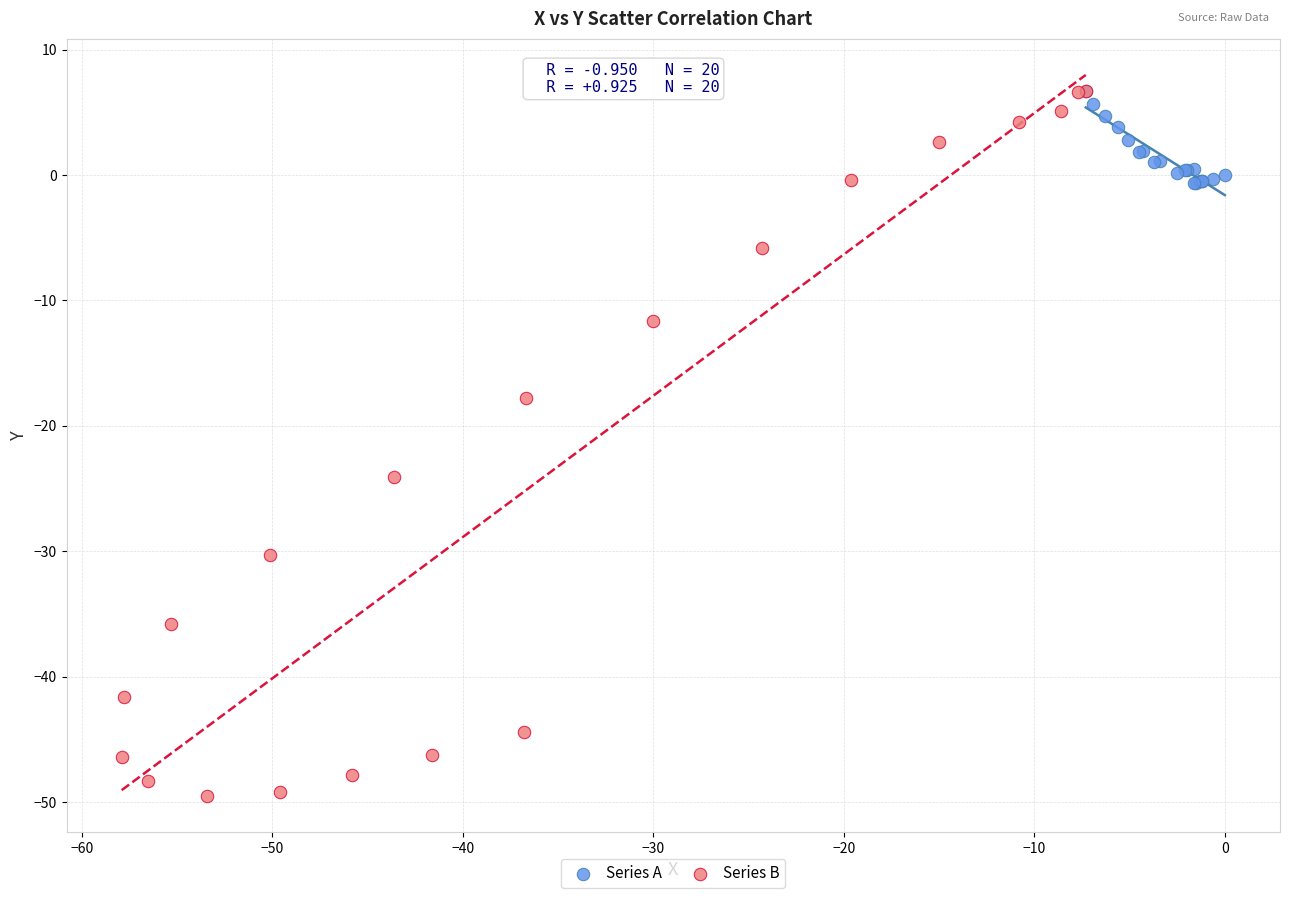

Which series has the widest spread of Y values?

Series B